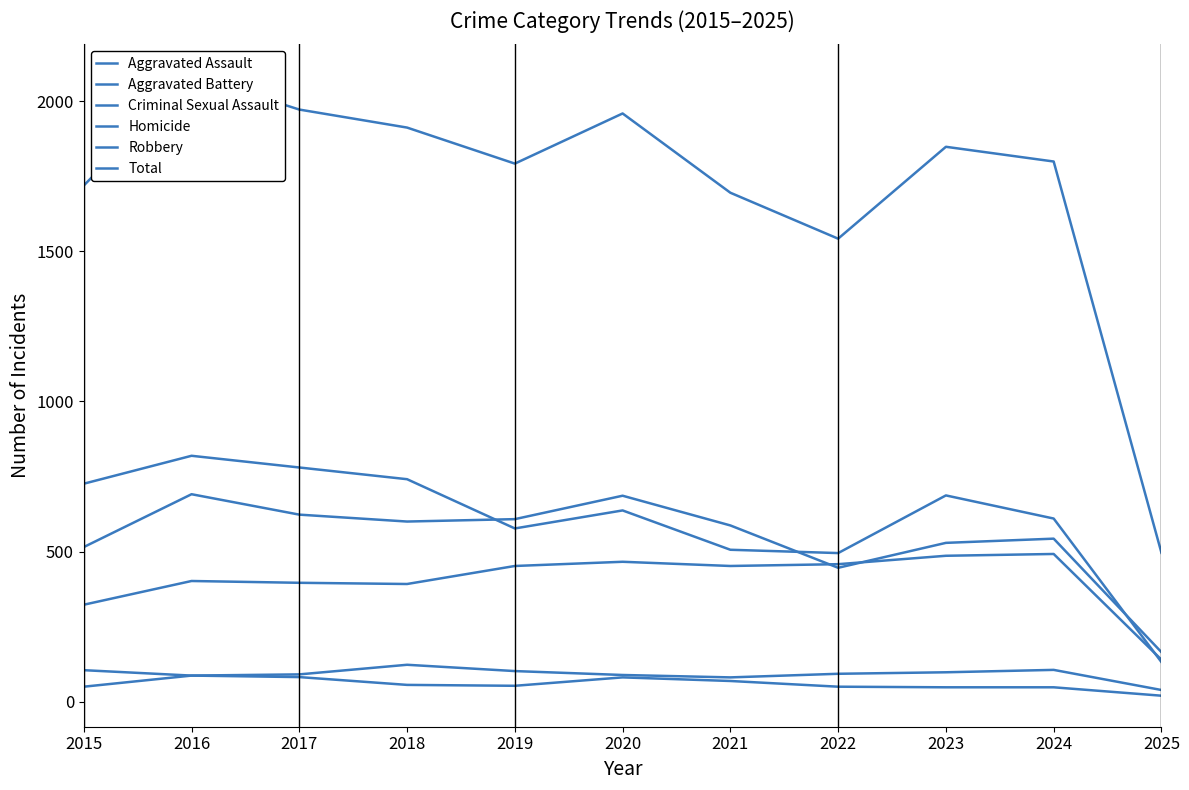

True or false: Total and Robbery intersect in this chart.

False